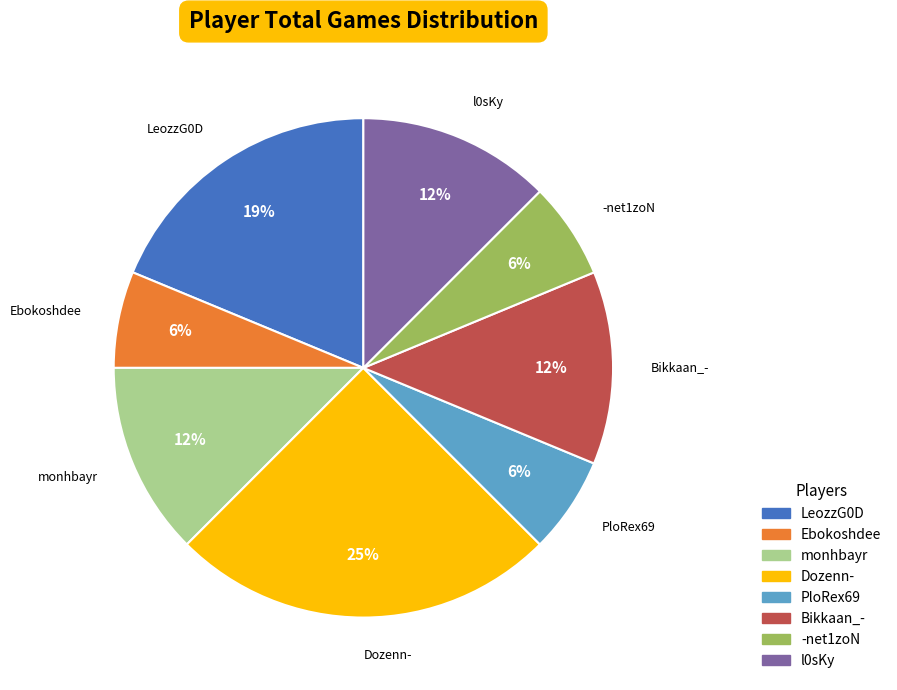

To the nearest percent, what is the difference between the largest and smallest slice percentages?

19%